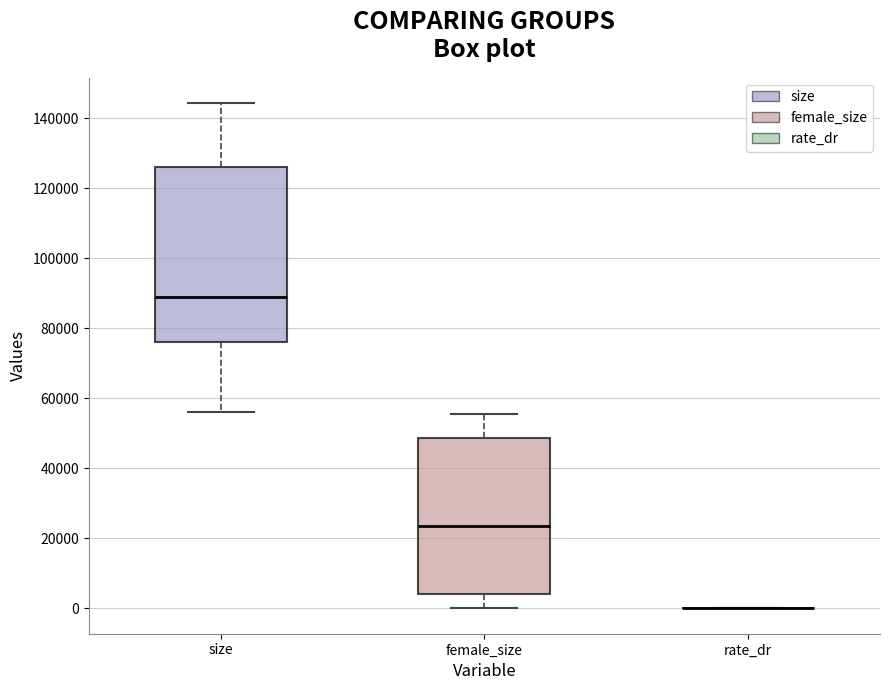

Reading left to right, read every box against the y-axis: the position of its median line, the range the box covers, and the ends of its whiskers. The values are not printed on the chart, so give them approximately, as read against the axis.

size: median 90000, box 76000 to 126000, whiskers 56000 to 144000
female_size: median 24000, box 4000 to 48000, whiskers 0 to 56000
rate_dr: box collapsed to a line at 0, whiskers 0 to 0